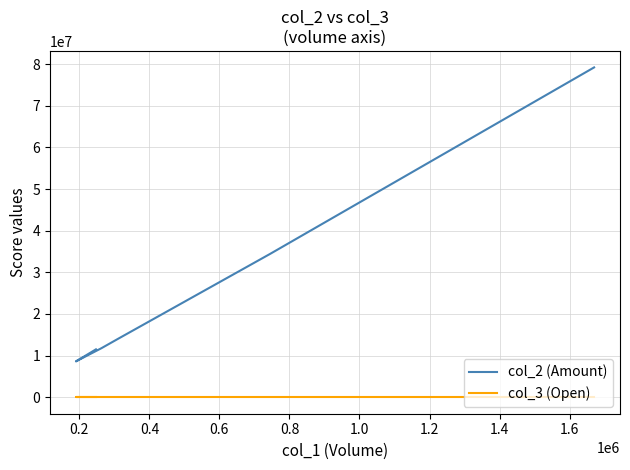

Rank the series by their maximum value, from lowest to highest.

col_3 (Open), col_2 (Amount)